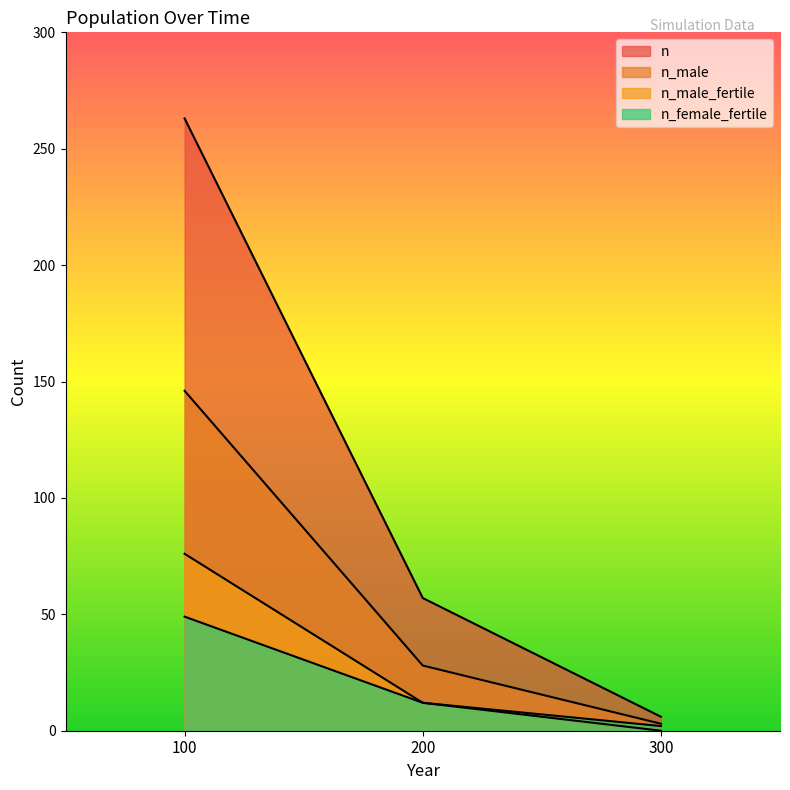

What is the average value of the n_male_fertile series?

29